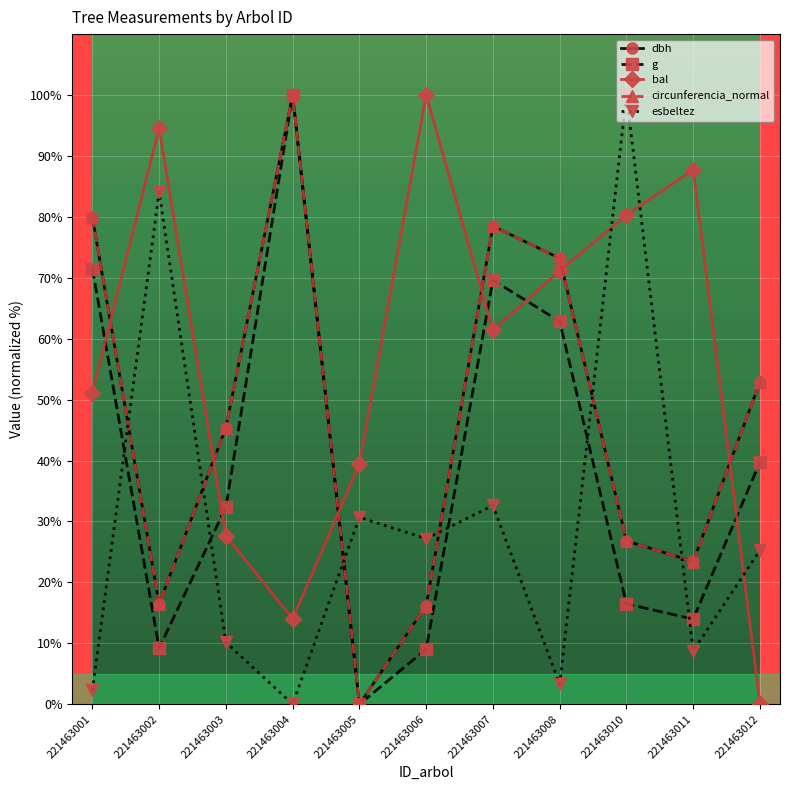

What are all the series names shown in the legend?

dbh, g, bal, circunferencia_normal, esbeltez